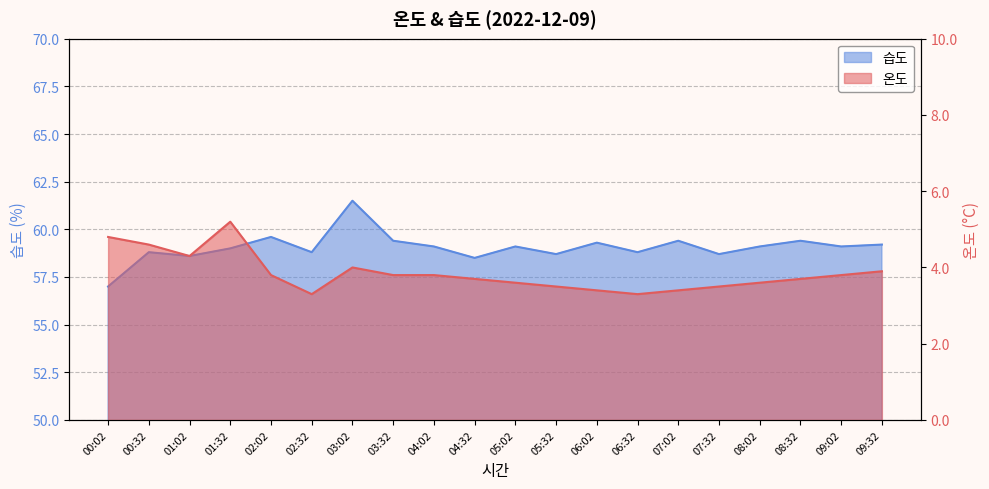

Reading left to right, transcribe all the data shown in this chart.

온도: 00:02=4.8	00:32=4.6	01:02=4.3	01:32=5.2	02:02=3.8	02:32=3.3	03:02=4.0	03:32=3.8	04:02=3.8	04:32=3.7	05:02=3.6	05:32=3.5	06:02=3.4	06:32=3.3	07:02=3.4	07:32=3.5	08:02=3.6	08:32=3.7	09:02=3.8	09:32=3.9
습도: 00:02=57.0	00:32=58.8	01:02=58.6	01:32=59.0	02:02=59.6	02:32=58.8	03:02=61.5	03:32=59.4	04:02=59.1	04:32=58.5	05:02=59.1	05:32=58.7	06:02=59.3	06:32=58.8	07:02=59.4	07:32=58.7	08:02=59.1	08:32=59.4	09:02=59.1	09:32=59.2